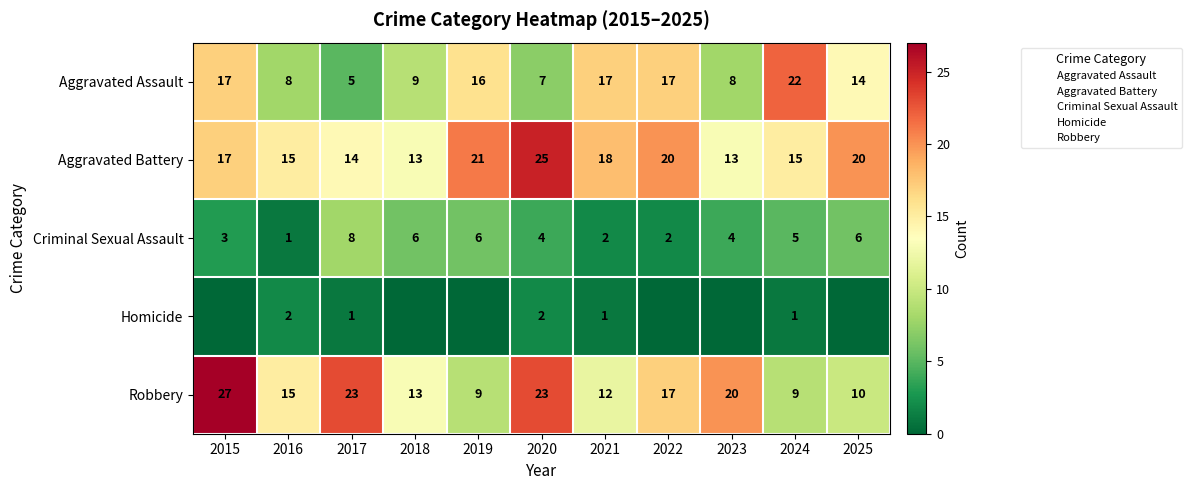

Where does the Criminal Sexual Assault series first go above 4?

2017